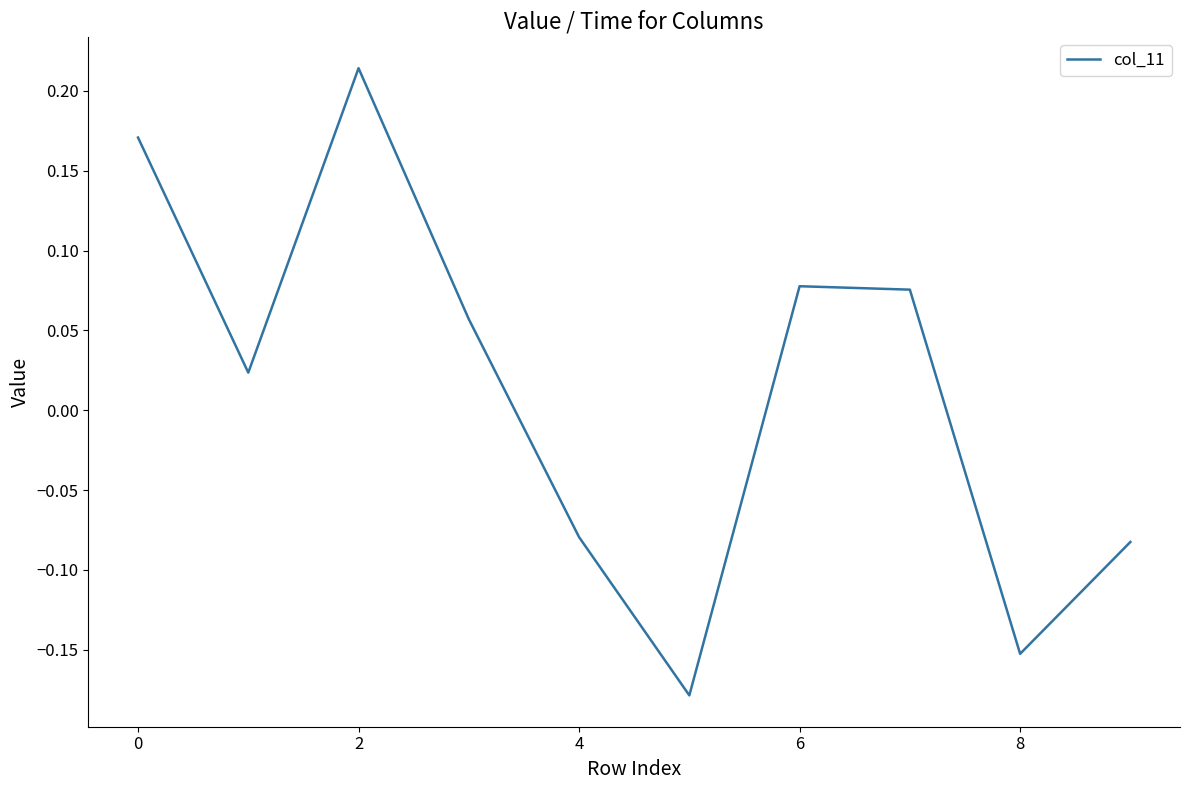

What is the difference between the maximum and minimum values?

0.4